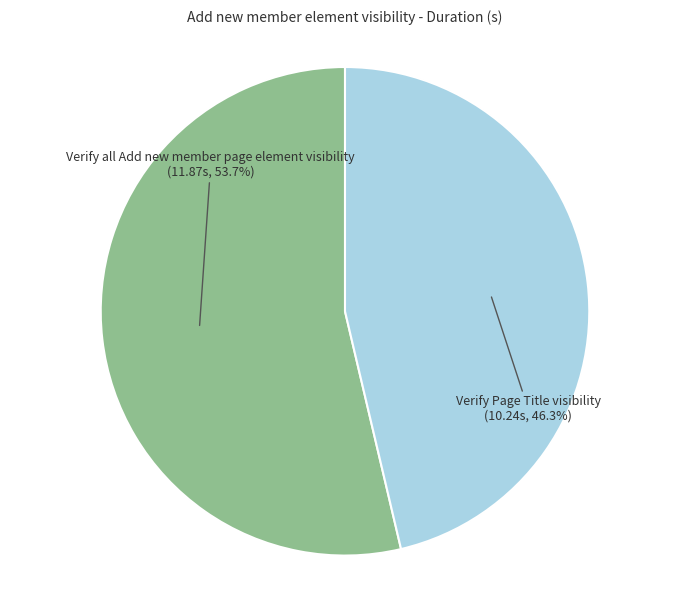

Does any single category account for the majority?

Yes